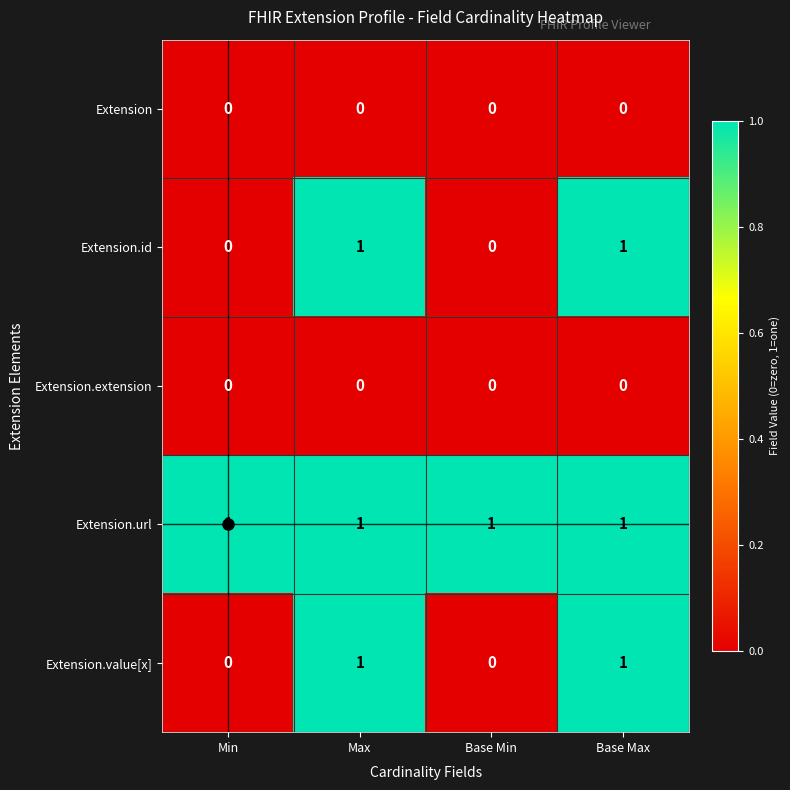

The Extension series shows 0 at Min. True or false?

True